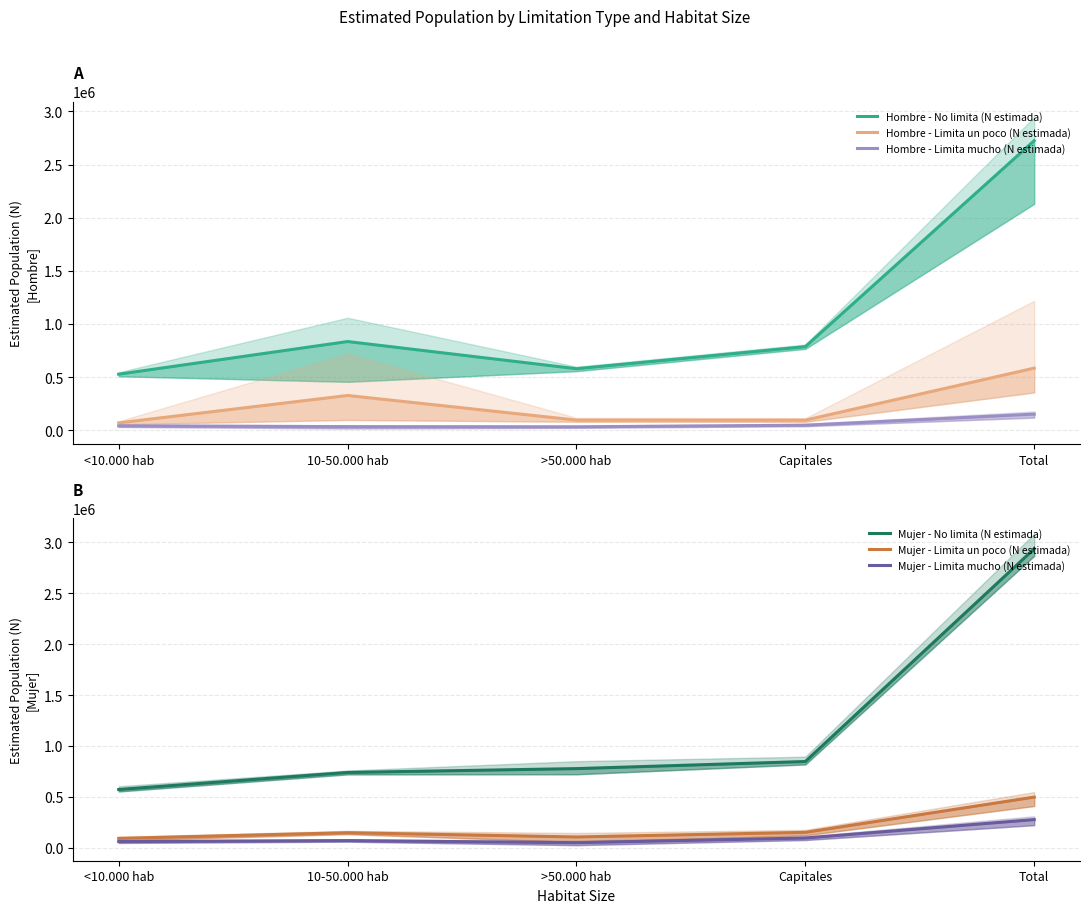

What is the sum of the Hombre - Limita un poco (N estimada) values at Capitales and <10.000 hab?

162879